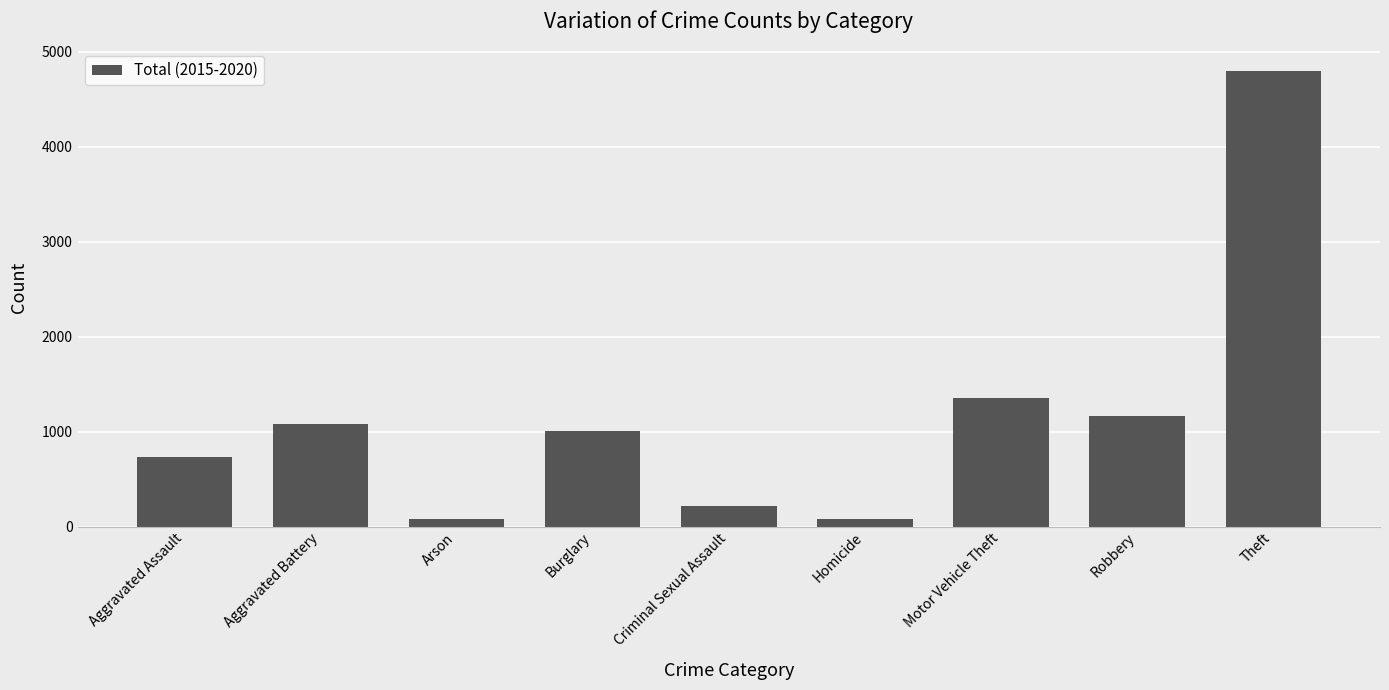

At which label is the value closest to 2436?

Motor Vehicle Theft